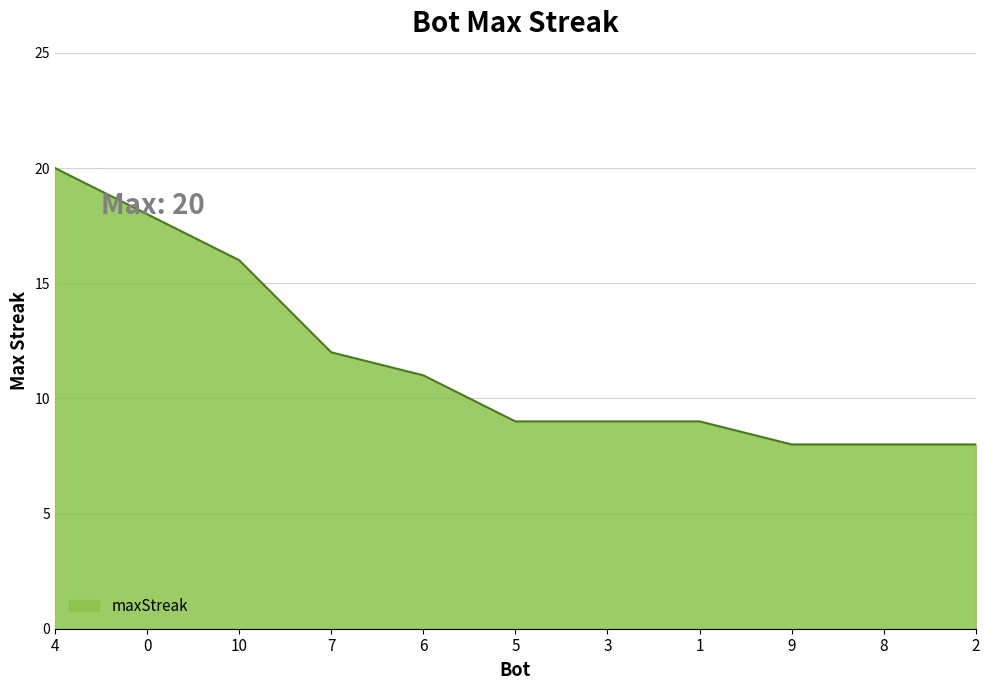

Which has a higher value, 6 or 5?

6